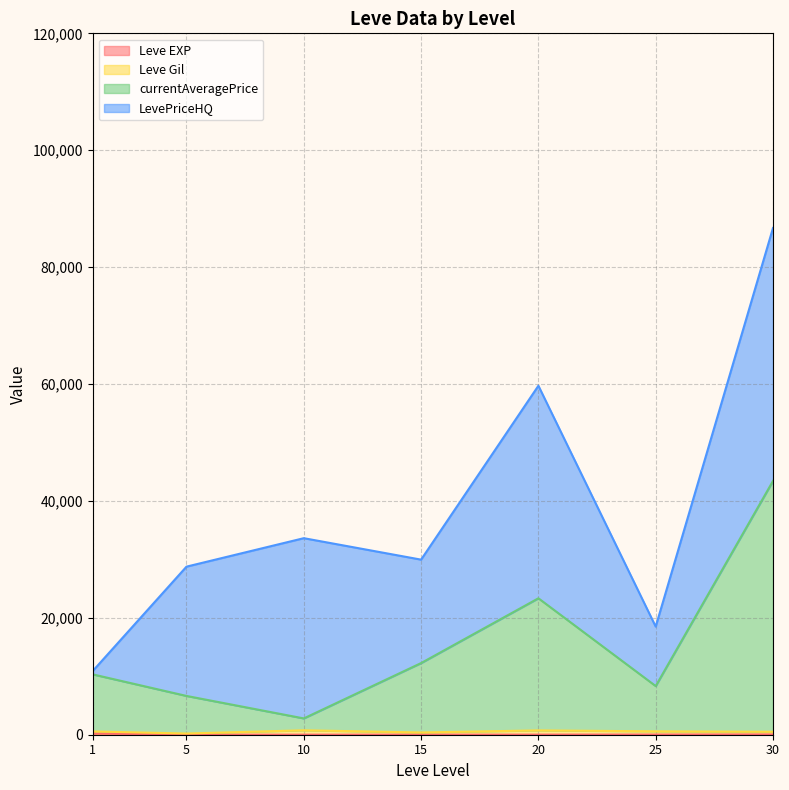

Where is the first local minimum for LevePriceHQ?

1